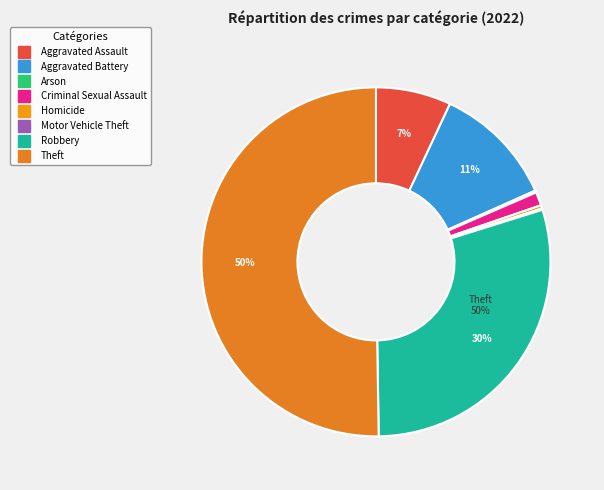

Is it true that Arson is 0% of the pie?

True